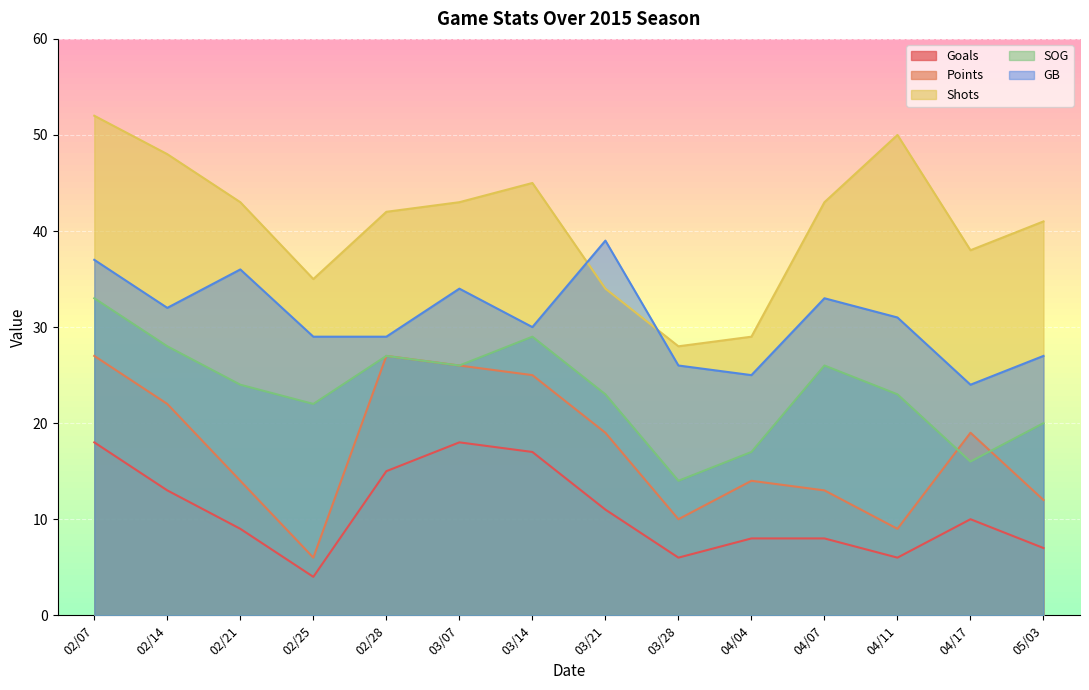

Is it true that SOG equals 24 at 02/21?

True